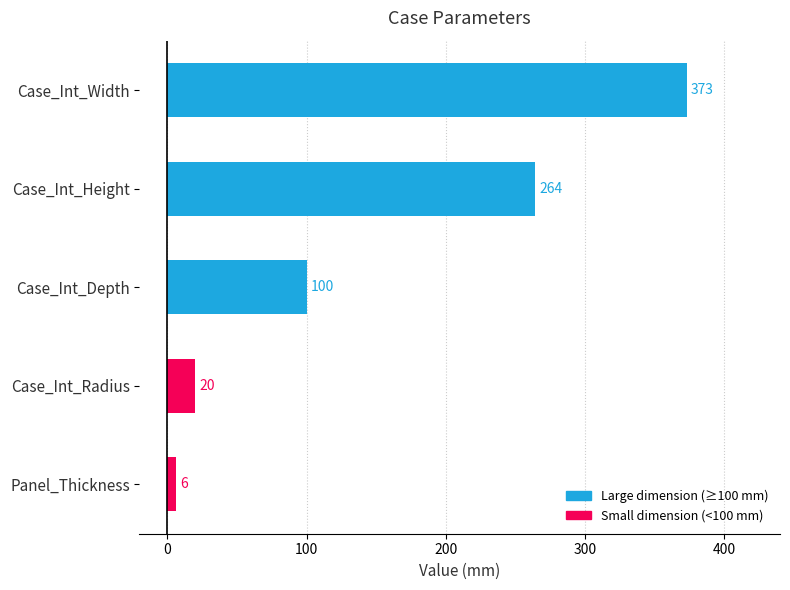

What is the sum of the values at Panel_Thickness and Case_Int_Height?

270